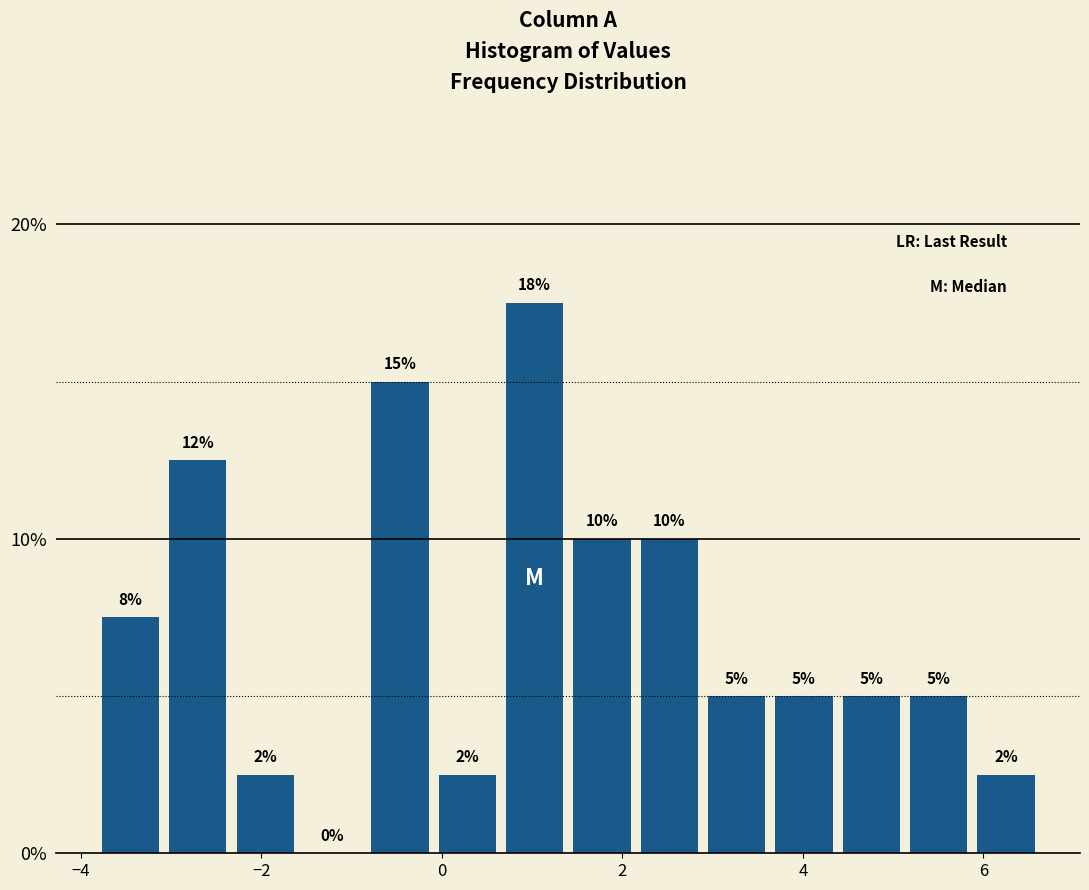

Read against the x-axis, roughly where is the centre of the tallest bar?

1.0